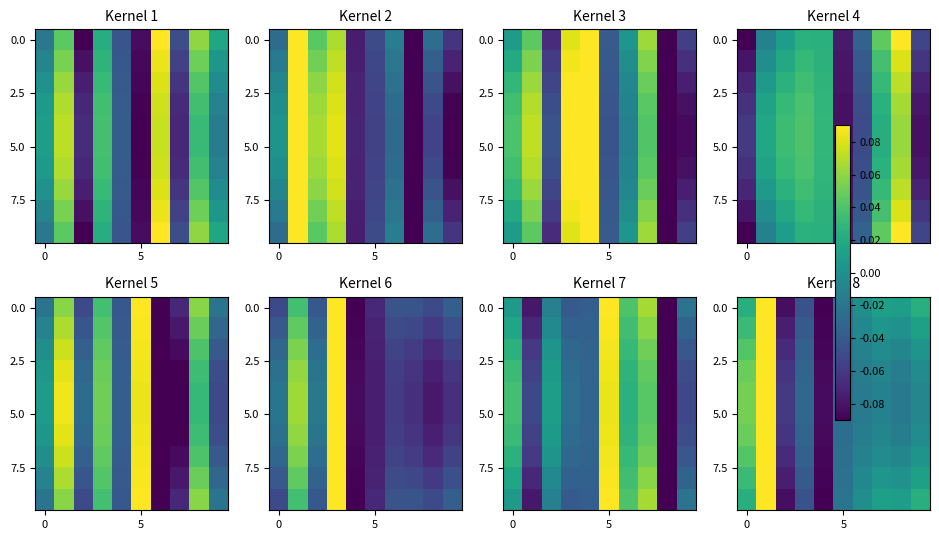

Which label corresponds to the smallest value in the chart?

4